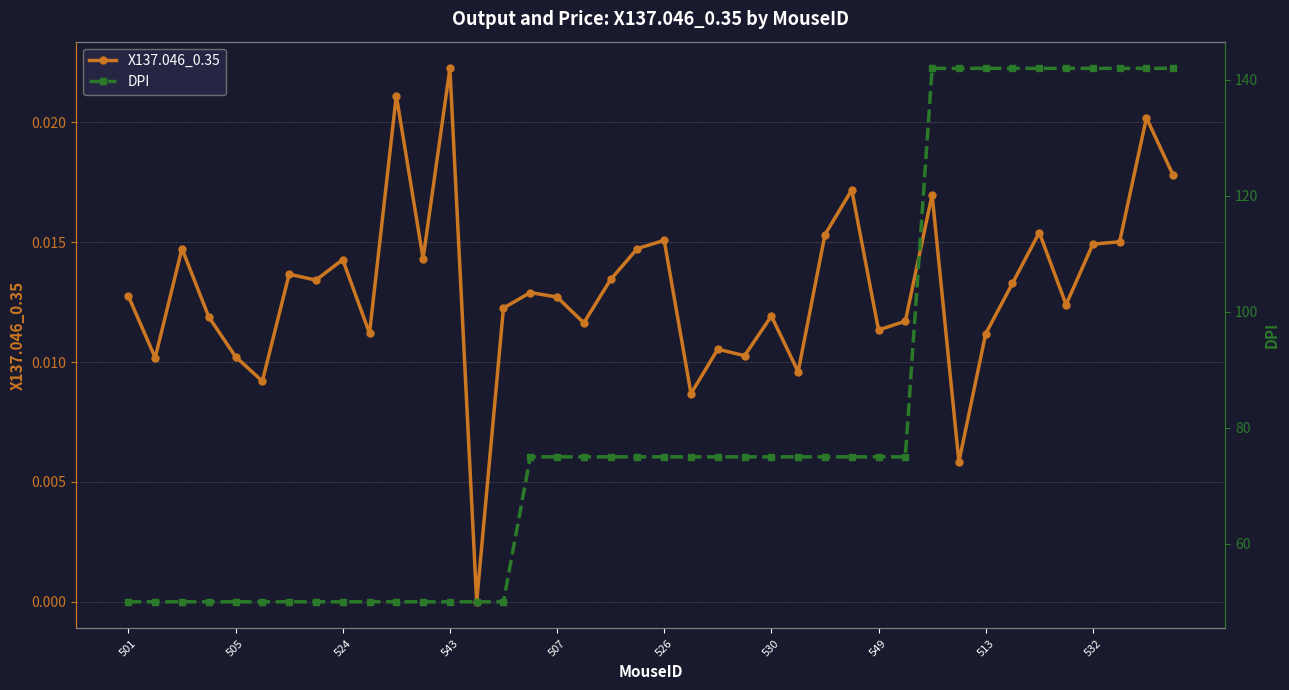

True or false: X137.046_0.35 has more than 0 interior local peaks.

True